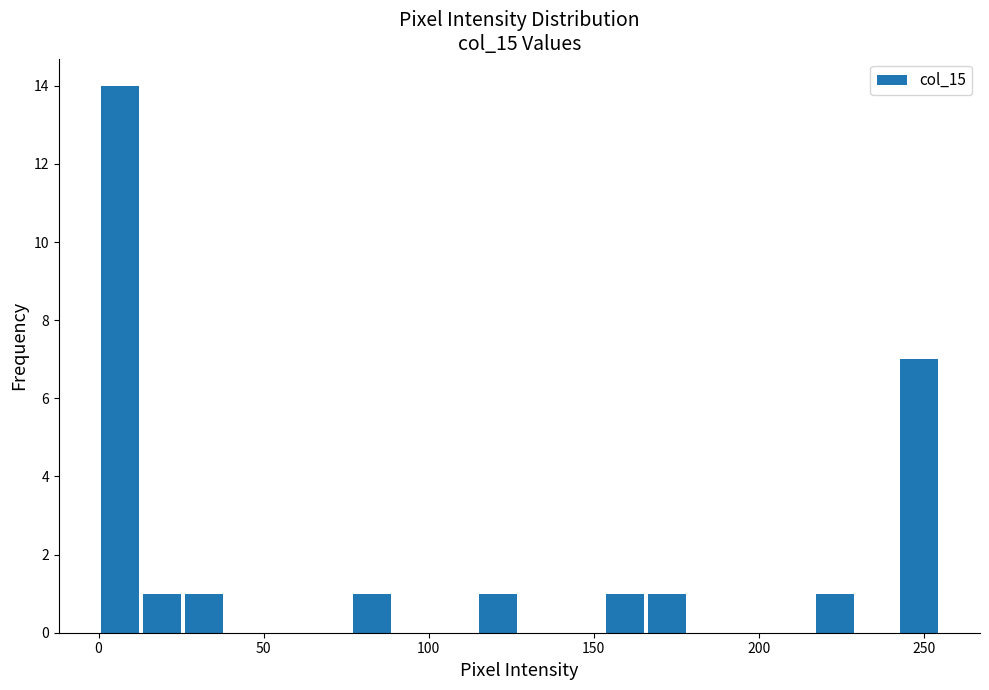

Read against the x-axis, roughly where is the centre of the tallest bar?

5